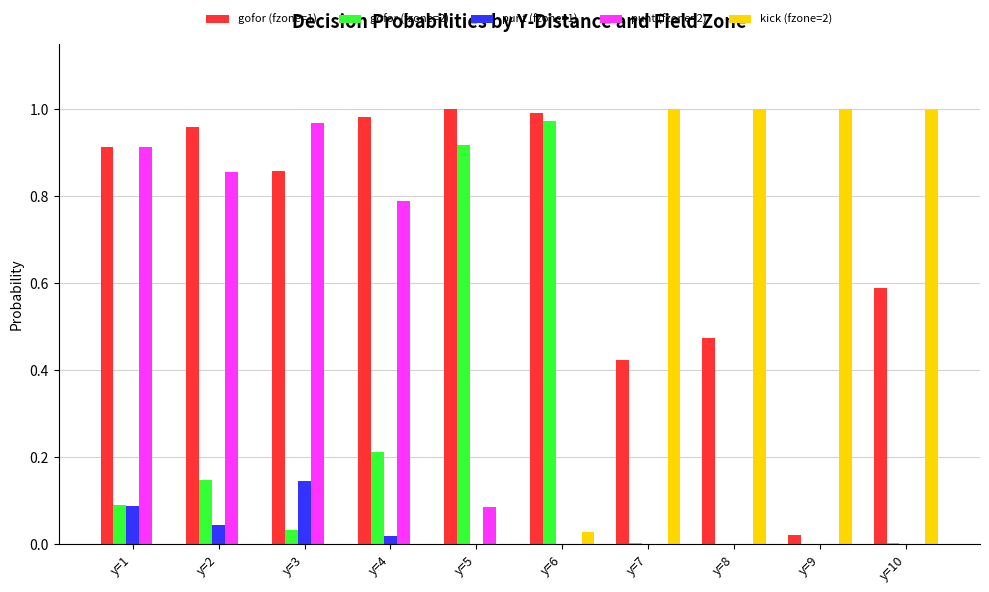

What is the sum of all gofor (fzone=2) values?

2.4